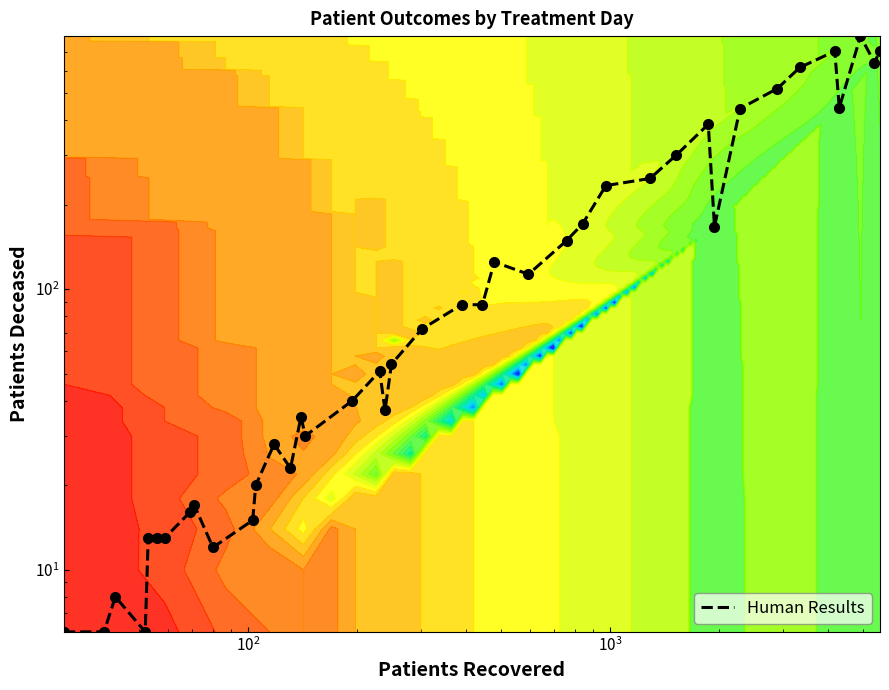

What is the average value?

186